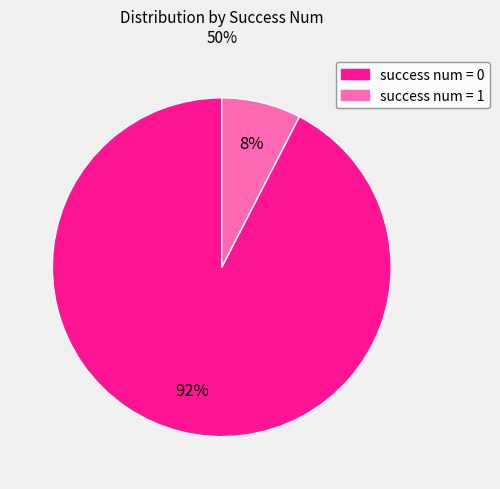

Is success num = 1 the majority of the pie?

No